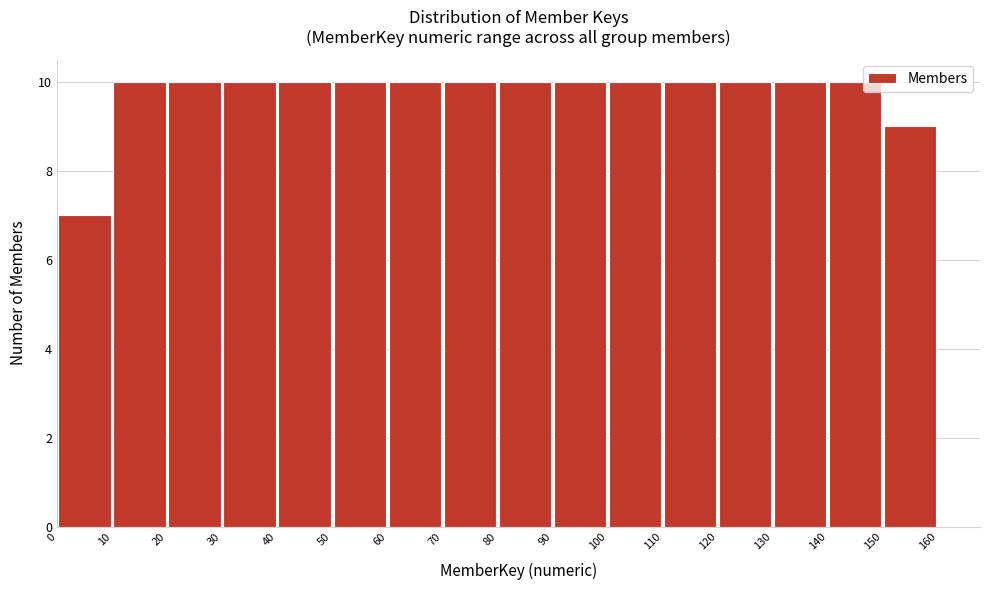

Reading left to right, transcribe this chart: for each bar, give the range it covers on the x-axis and its height. The values are not printed on the chart, so give them approximately, as read against the axis.

0 to 10: 7
10 to 20: 10
20 to 30: 10
30 to 40: 10
40 to 50: 10
50 to 60: 10
60 to 70: 10
70 to 80: 10
80 to 90: 10
90 to 100: 10
100 to 110: 10
110 to 120: 10
120 to 130: 10
130 to 140: 10
140 to 150: 10
150 to 160: 9